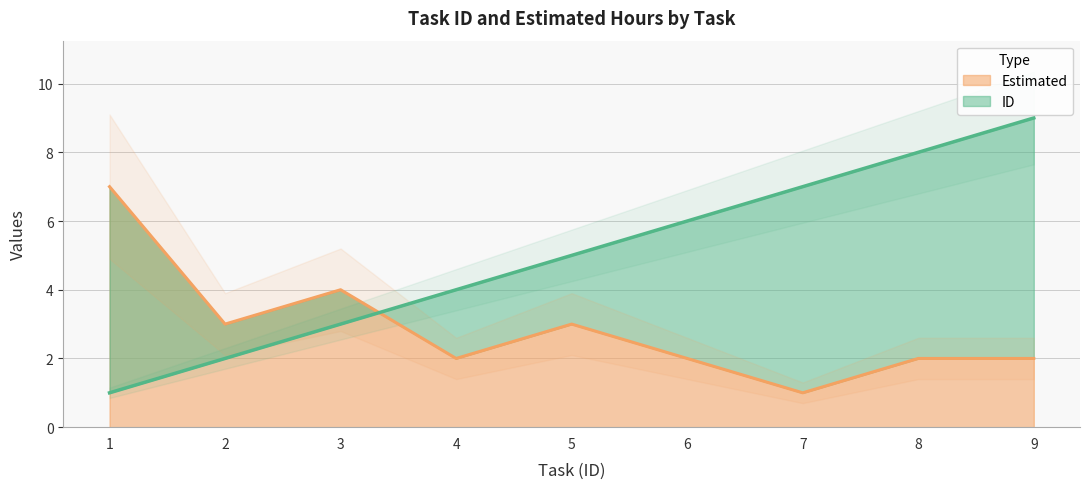

What is the spread (max minus min) of values at 1?

6